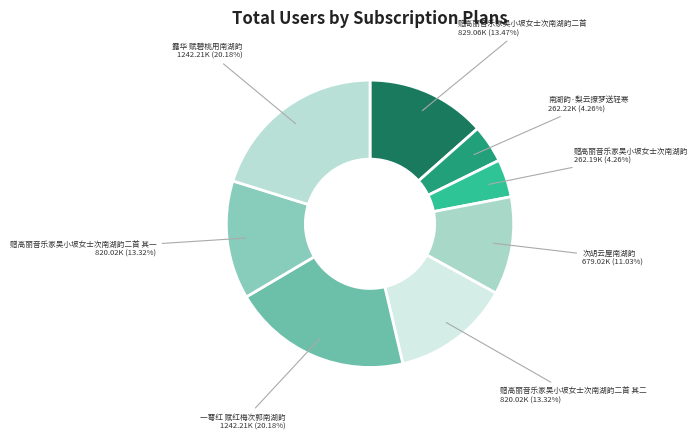

Is 露华 赋碧桃用南湖韵 the majority of the pie?

No